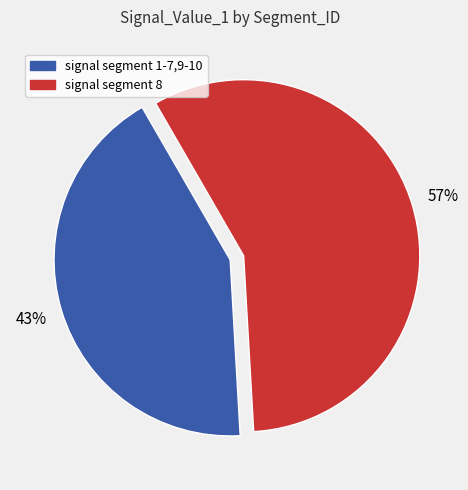

To the nearest percent, what is the average slice percentage?

50%